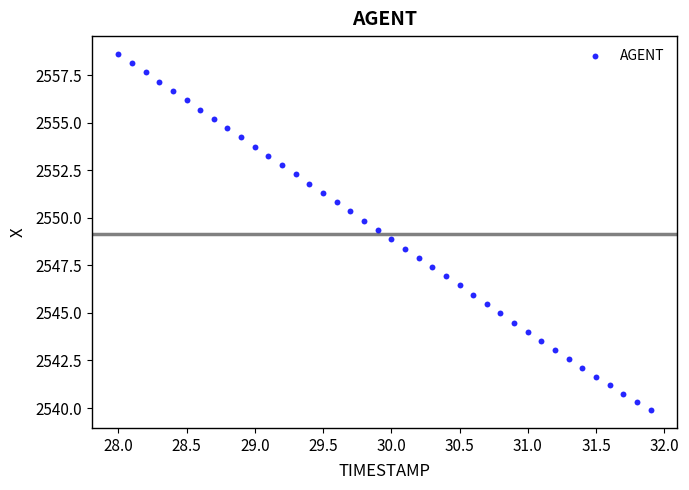

What is the range of X values (max minus min)?

3.9